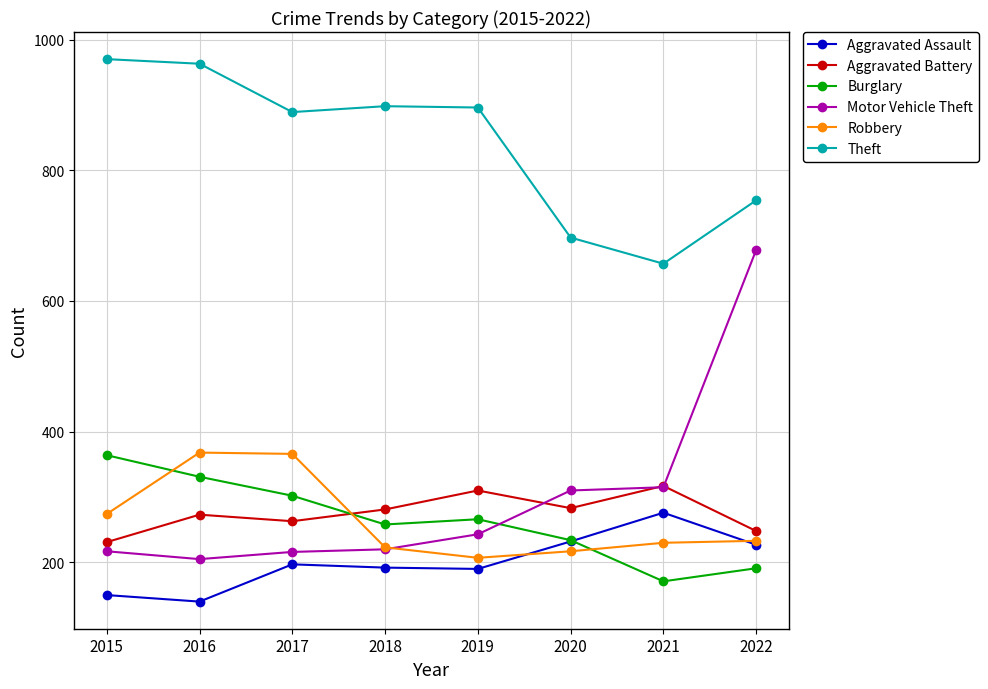

How many data points does each series have?

8